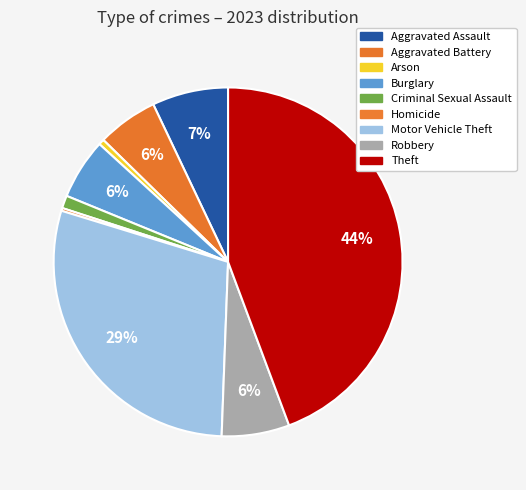

To the nearest percent, what portion does Motor Vehicle Theft represent?

29%